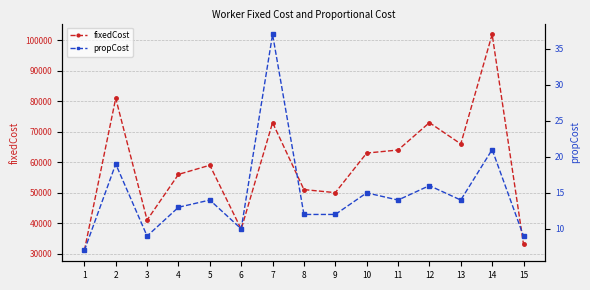

Which series has the largest range (max minus min)?

fixedCost